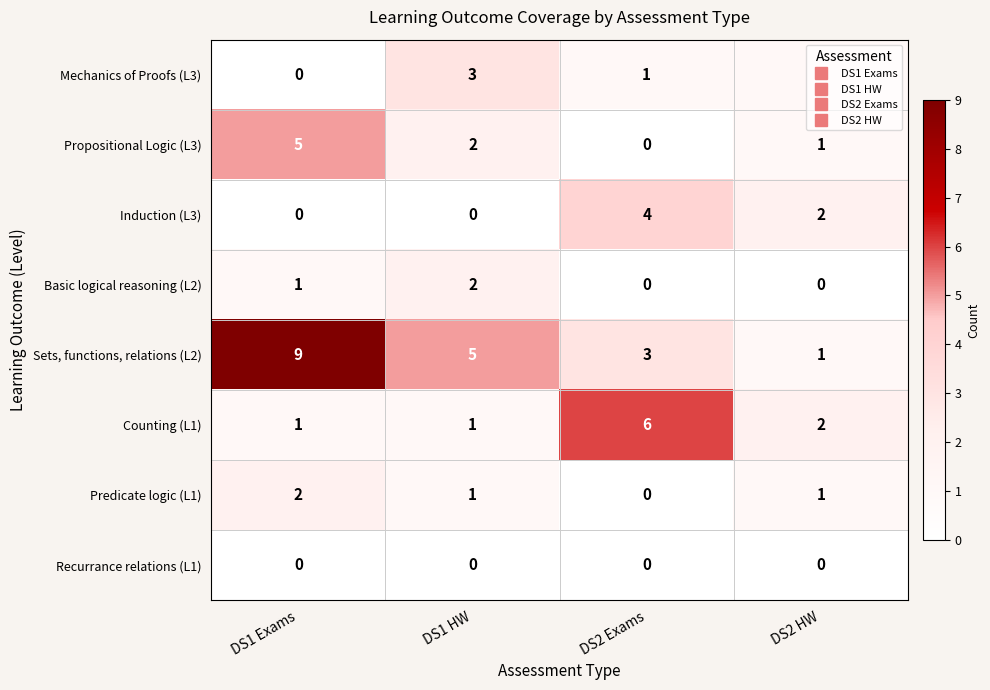

Which series has the widest spread of values?

Sets, functions, relations (L2)